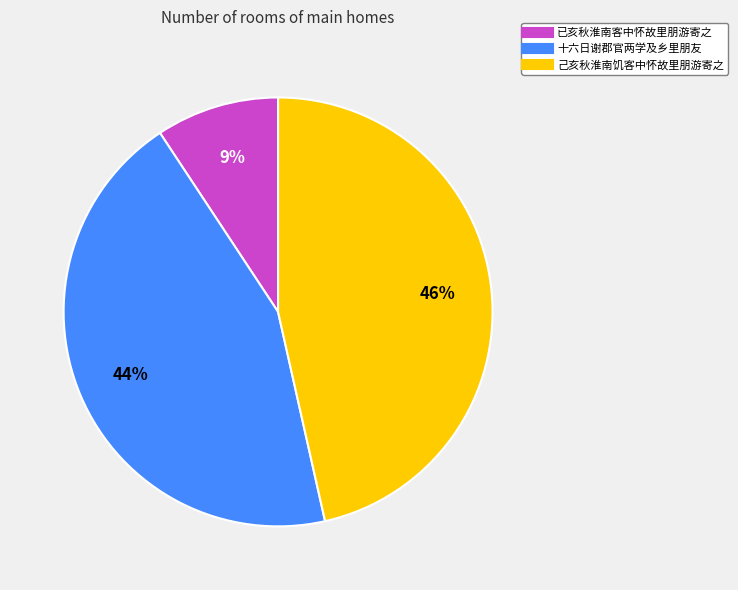

To the nearest percent, what percentage of the pie is 十六日谢郡官两学及乡里朋友?

44%